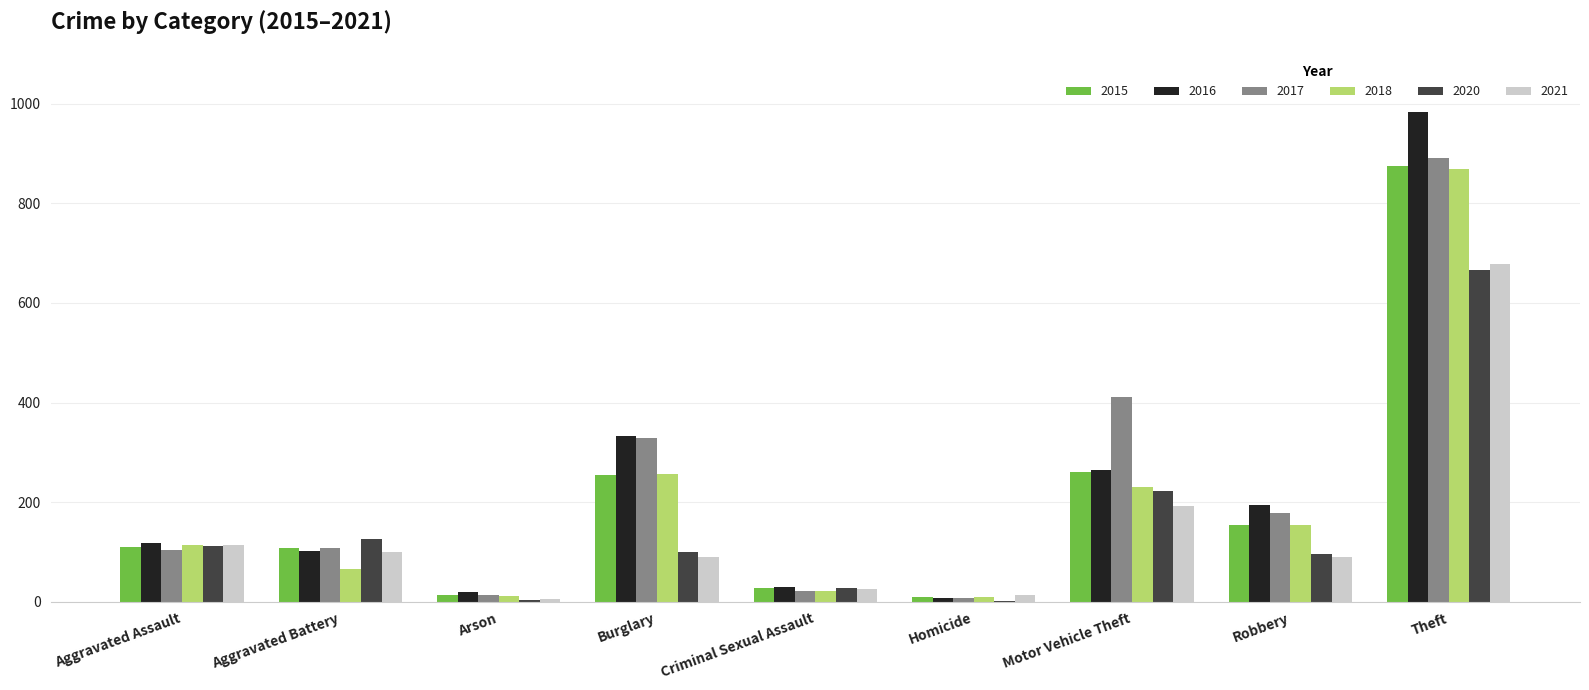

What is the sum of the 2015 values at Theft and Aggravated Battery?

982